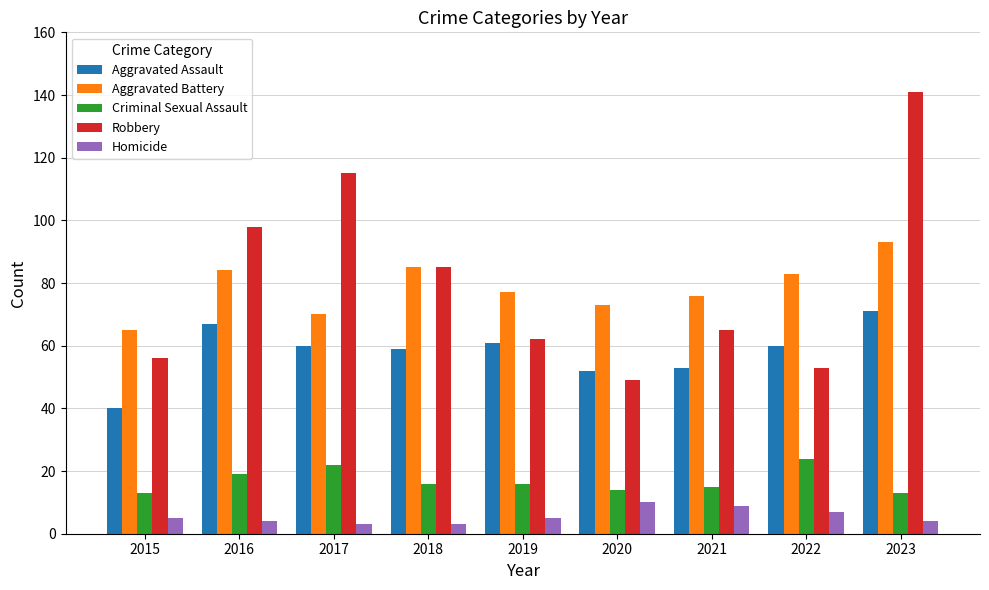

What is the value of the Robbery bar at the 2nd from the left?

98